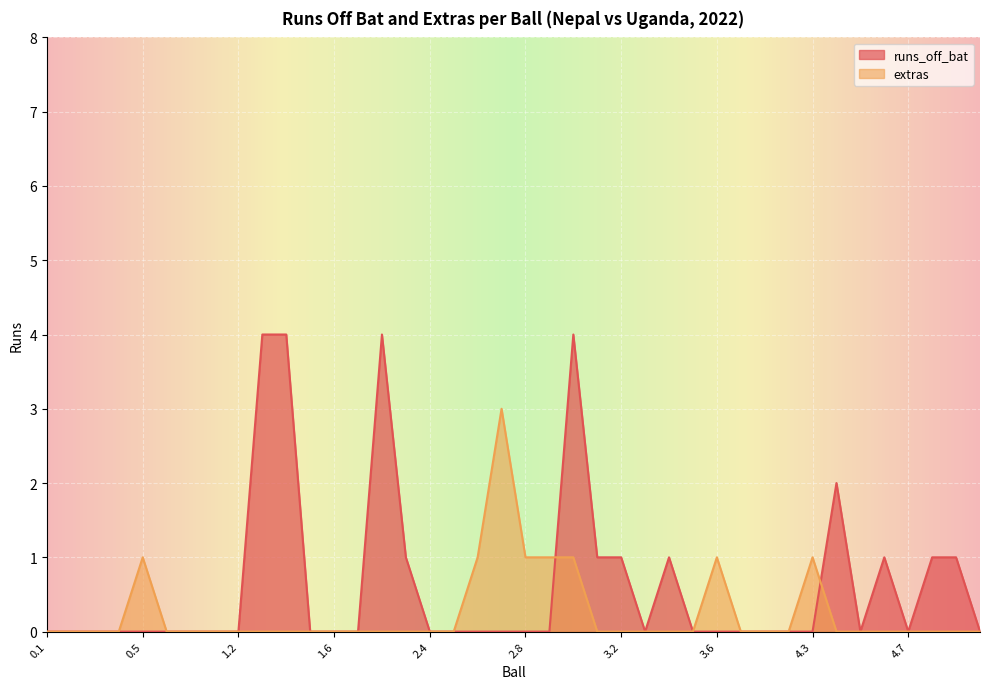

How many lines are shown in the chart?

2